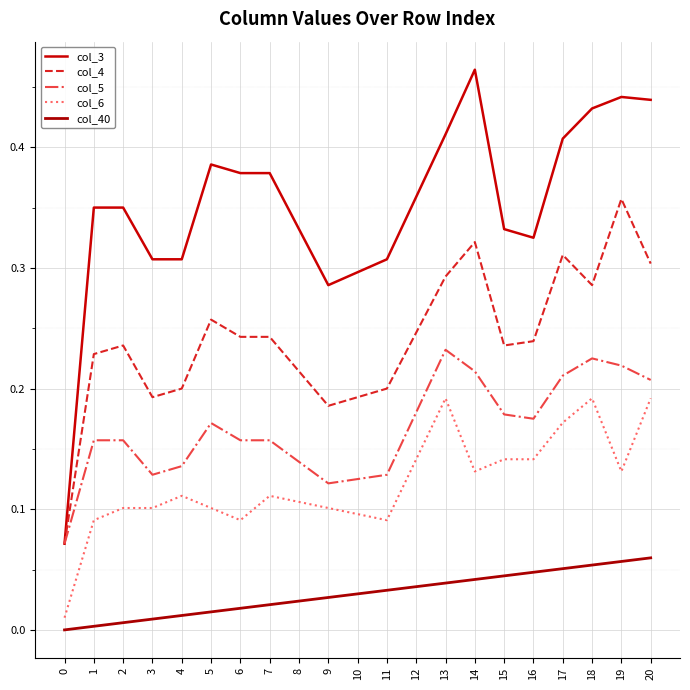

What are all the series names shown in the legend?

col_3, col_4, col_5, col_6, col_40